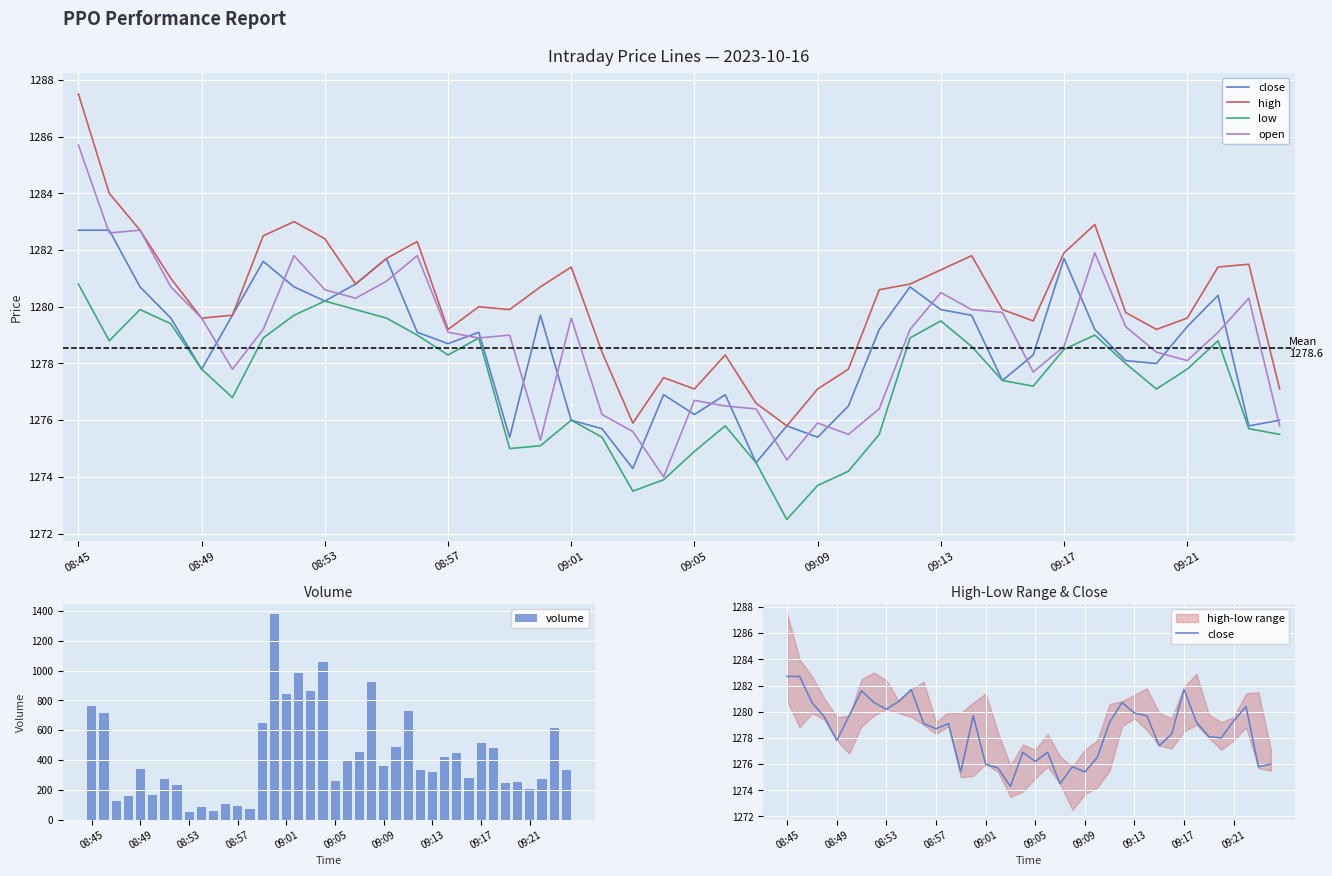

What is the sum of all volume values?

17349